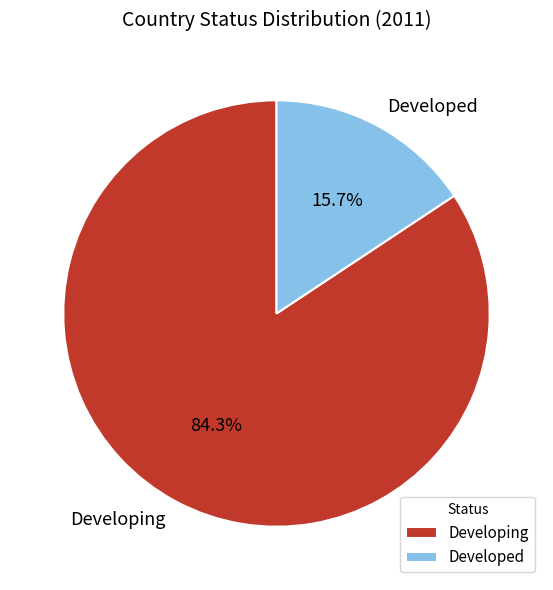

Is the sum of Developed and Developing greater than half?

Yes